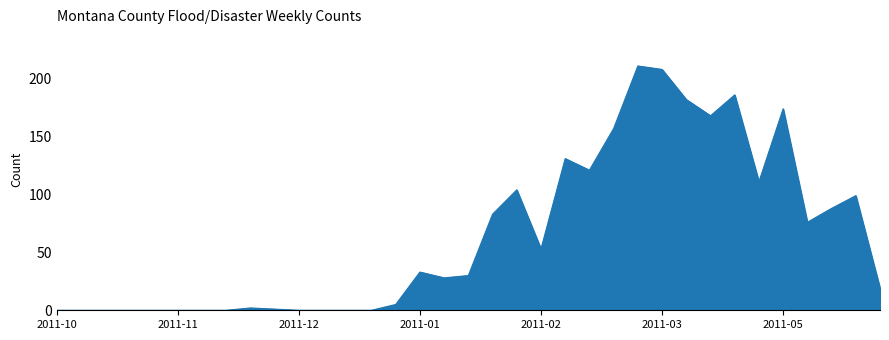

What is the difference between the second highest and second lowest values?

208